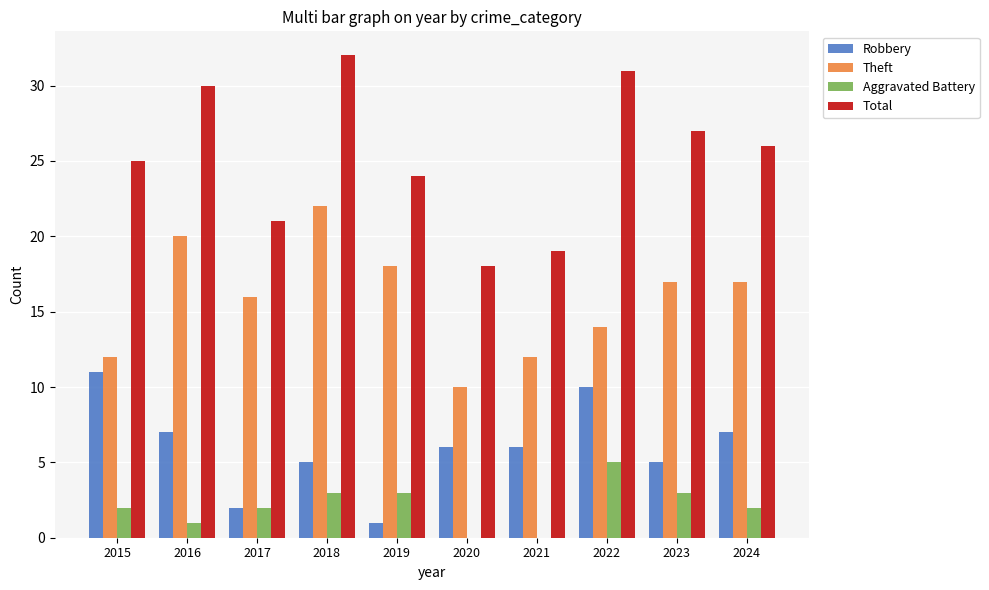

Reading left to right, transcribe all the data shown in this chart.

Robbery: 11	7	2	5	1	6	6	10	5	7
Theft: 12	20	16	22	18	10	12	14	17	17
Aggravated Battery: 2	1	2	3	3	0	0	5	3	2
Total: 25	30	21	32	24	18	19	31	27	26